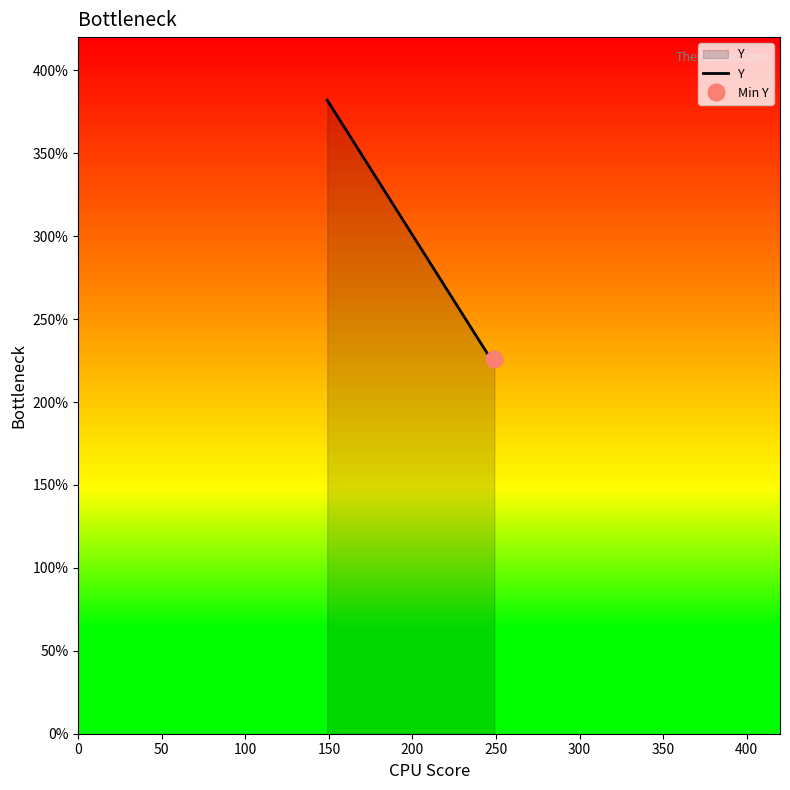

What is the lowest value of the Y series?

226